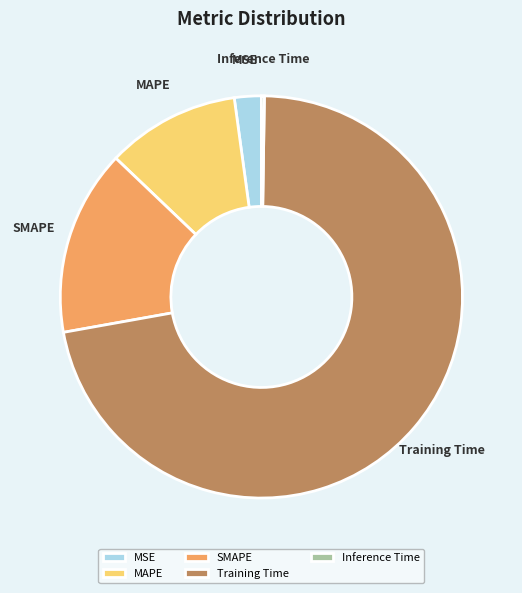

Do MSE and SMAPE together represent more than half of the pie?

No